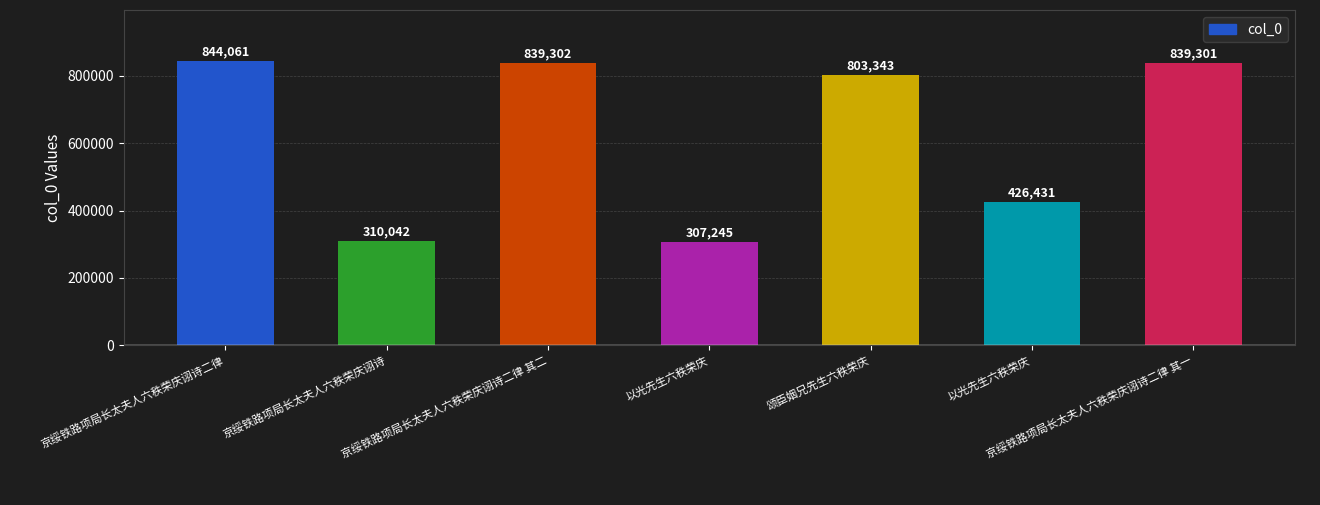

Rank the categories by value from highest to lowest.

京绥铁路项局长太夫人六秩荣庆诩诗二律, 京绥铁路项局长太夫人六秩荣庆诩诗二律 其二, 京绥铁路项局长太夫人六秩荣庆诩诗二律 其一, 颂臣姻兄先生六秩荣庆, 以光先生六秩荣庆, 京绥铁路项局长太夫人六秩荣庆诩诗, 以光先生六秩荣庆